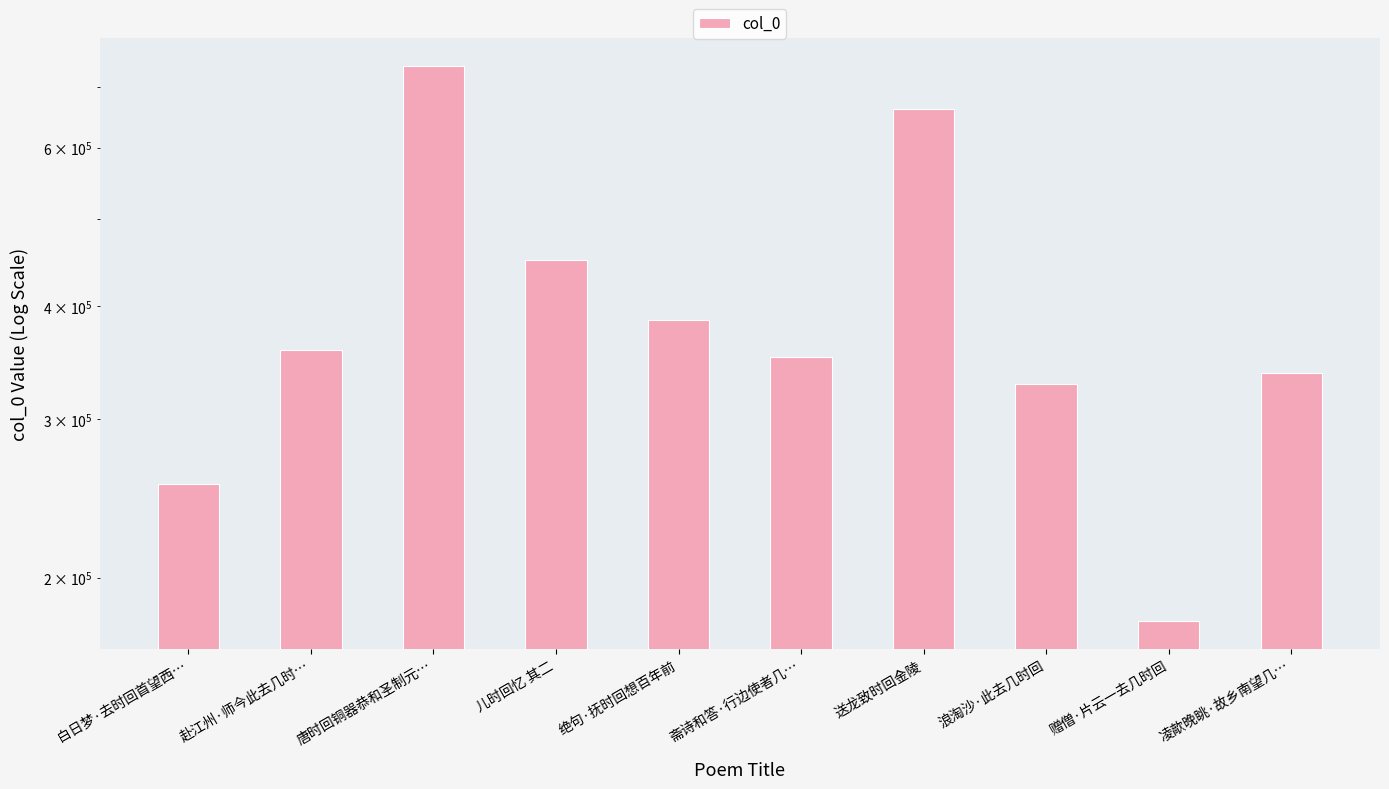

How many data points does each series have?

10